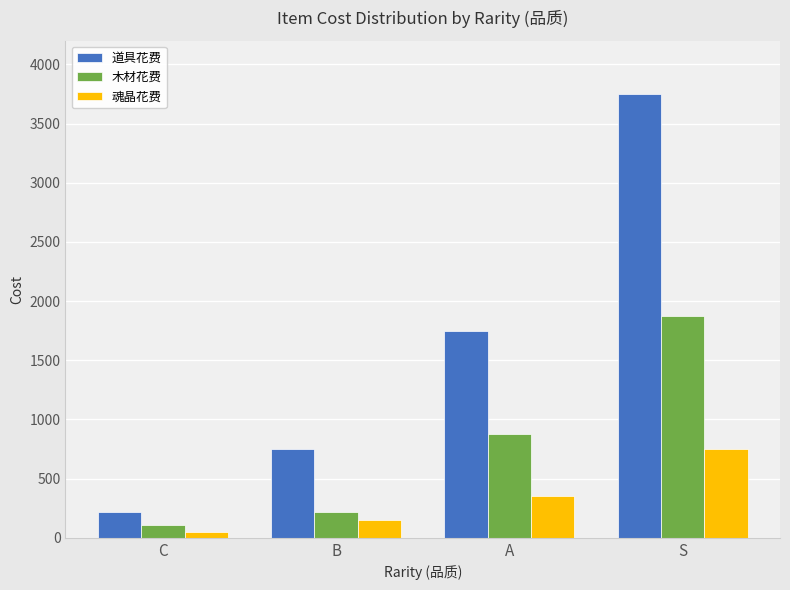

What is the sum of the 道具花费 values at A and S?

5500